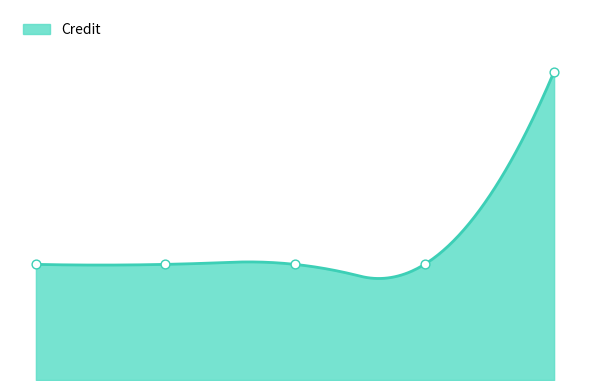

What is the change in value from 3 to 5?

+10